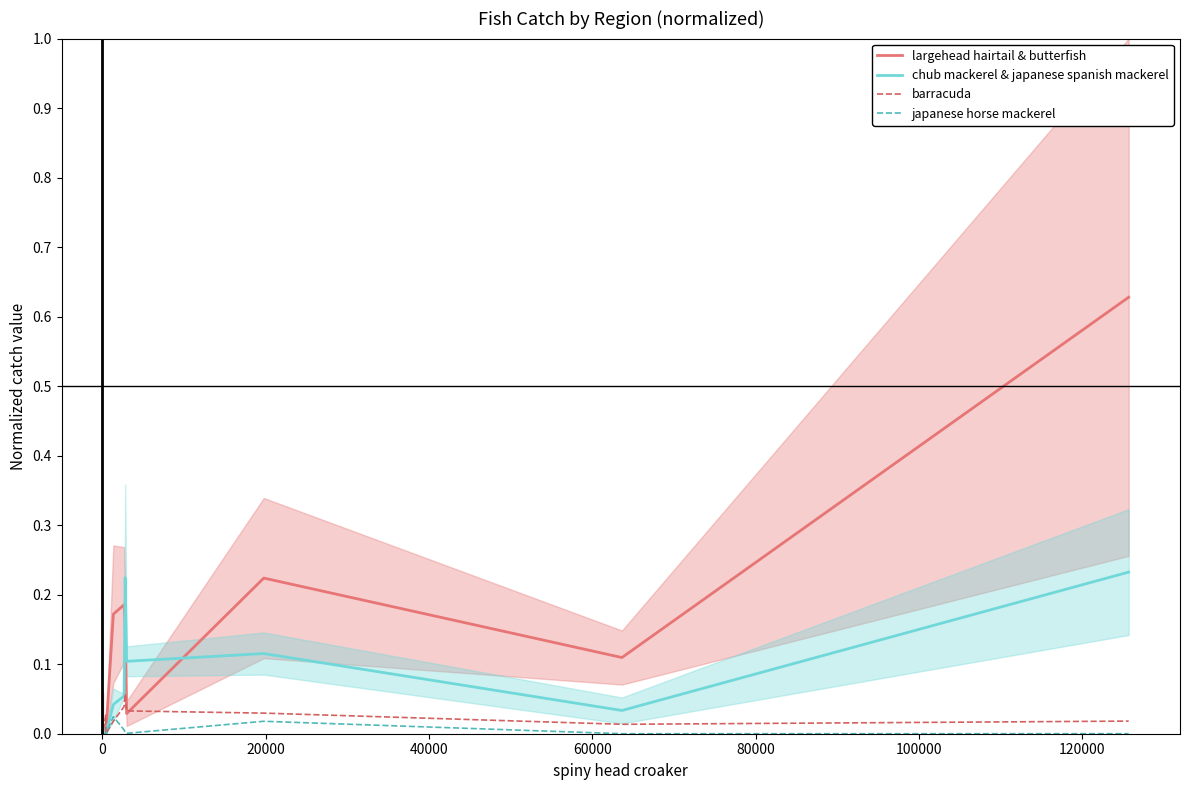

What is the difference between the highest and lowest values at 80000?

0.2